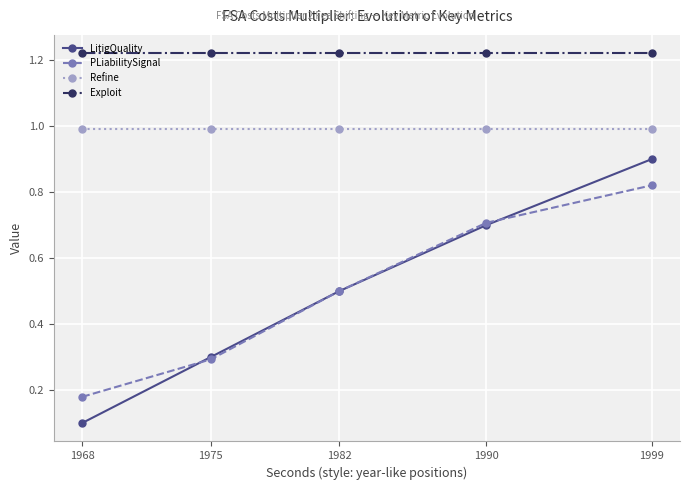

True or false: PLiabilitySignal and Exploit cross at least once.

False